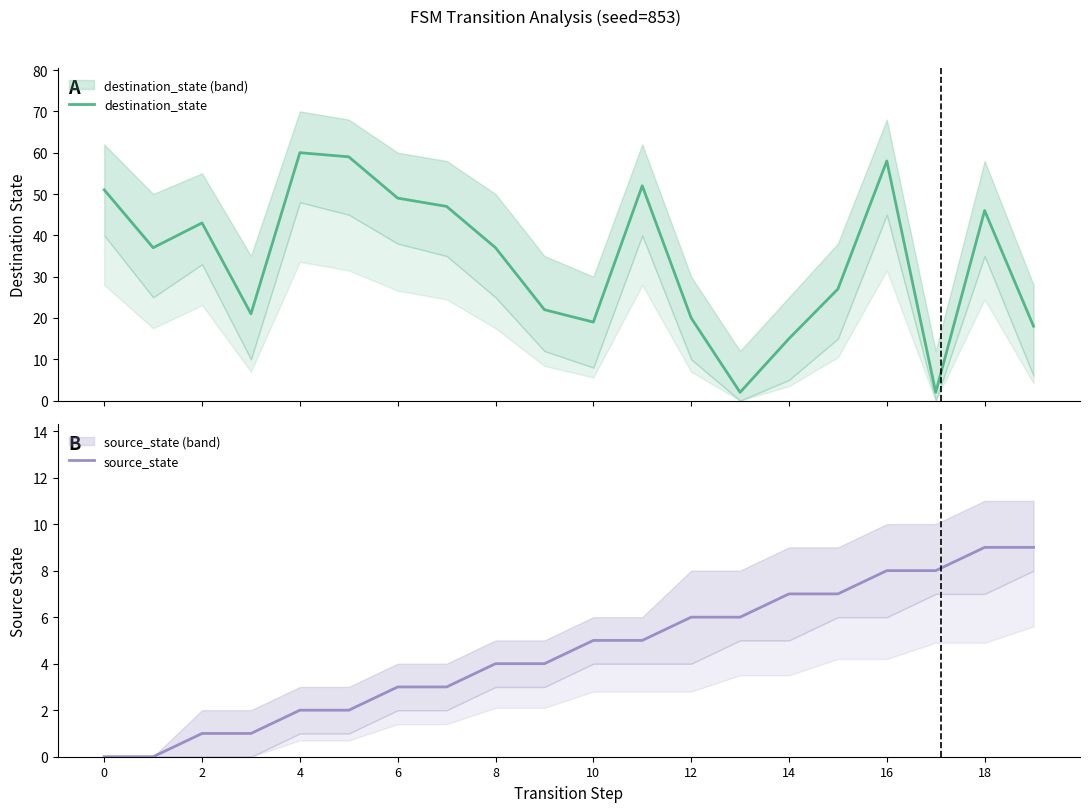

The source_state series shows 3 at 6. True or false?

True